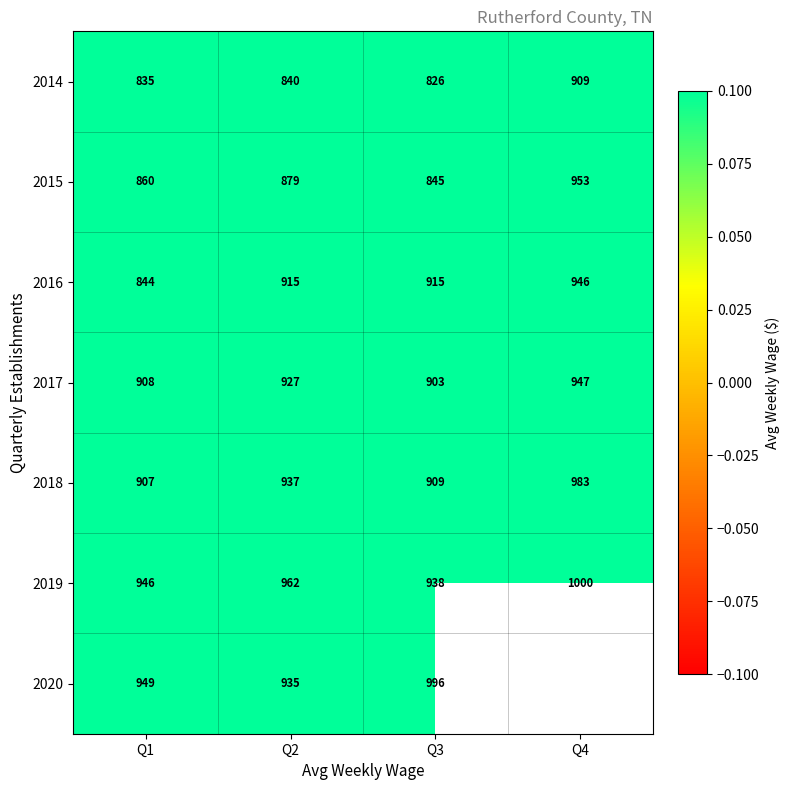

How many data points in 2016 are less than 915?

1